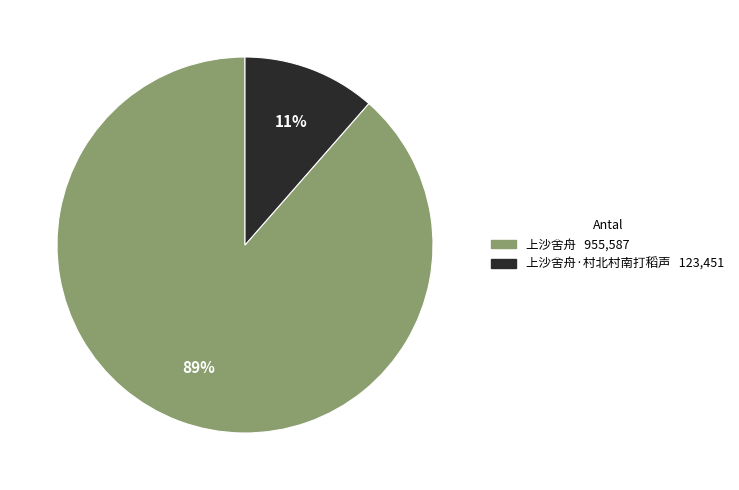

Is there a majority slice in this chart?

Yes